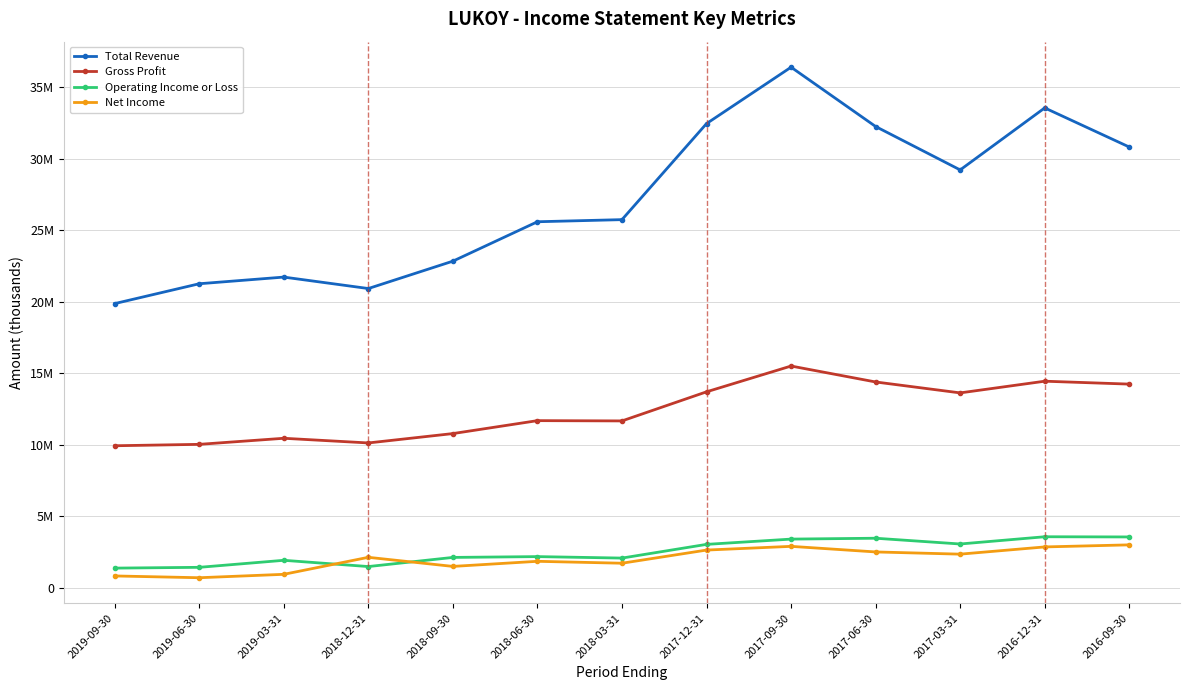

At which category does Gross Profit reach its first local peak?

2019-03-31